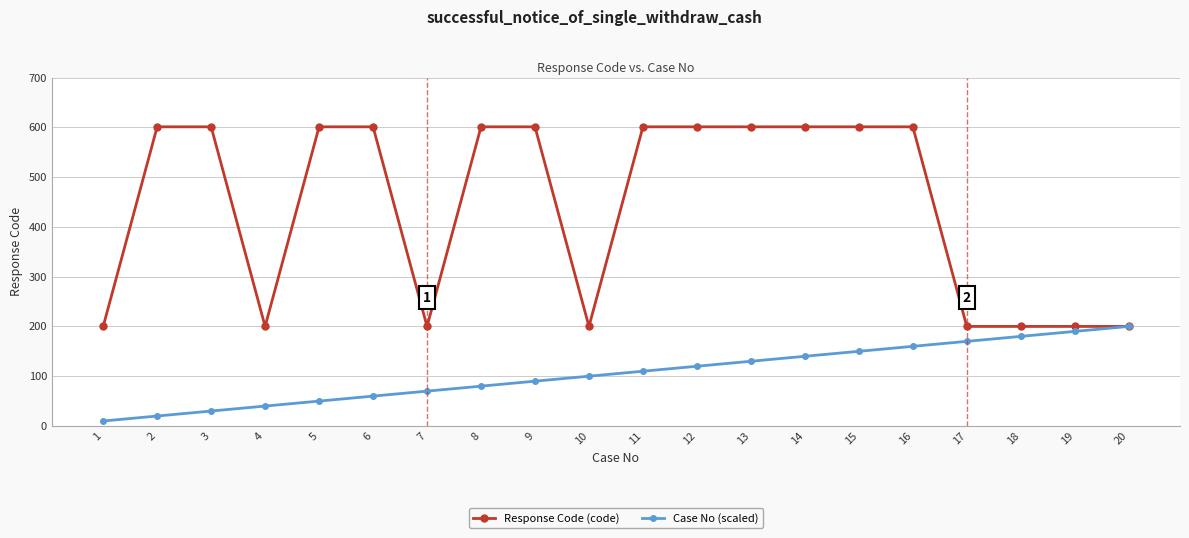

What is the sum of all Case No (scaled) values?

2100